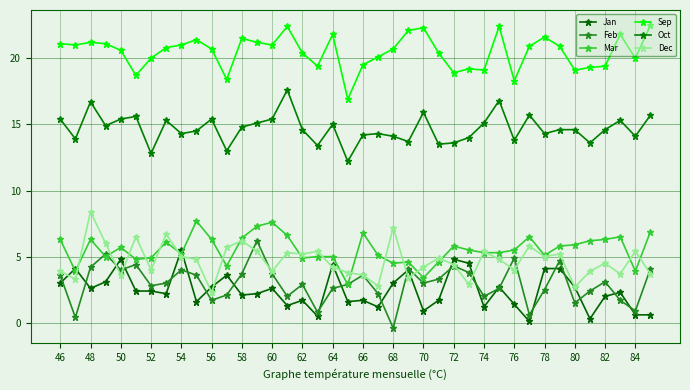

What are all the series names shown in the legend?

Jan, Feb, Mar, Sep, Oct, Dec